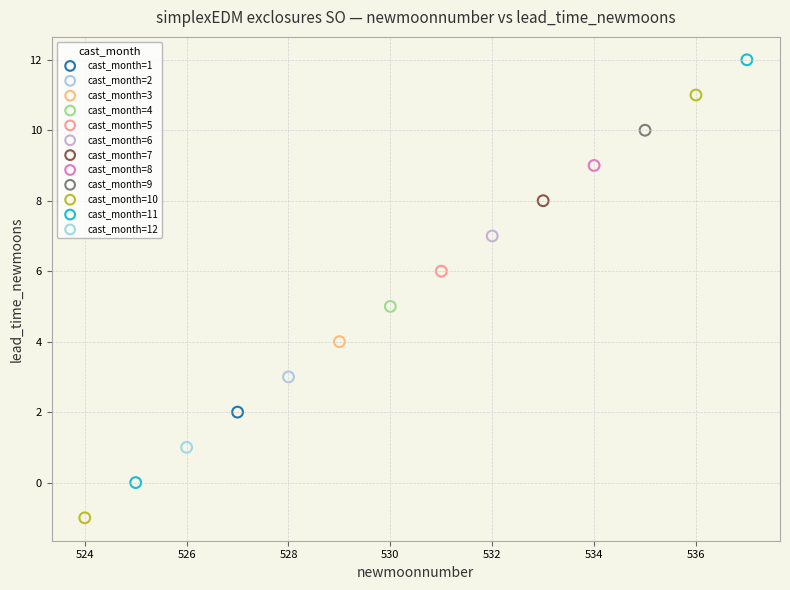

What are all the series names shown in the legend?

cast_month=1, cast_month=2, cast_month=3, cast_month=4, cast_month=5, cast_month=6, cast_month=7, cast_month=8, cast_month=9, cast_month=10, cast_month=11, cast_month=12